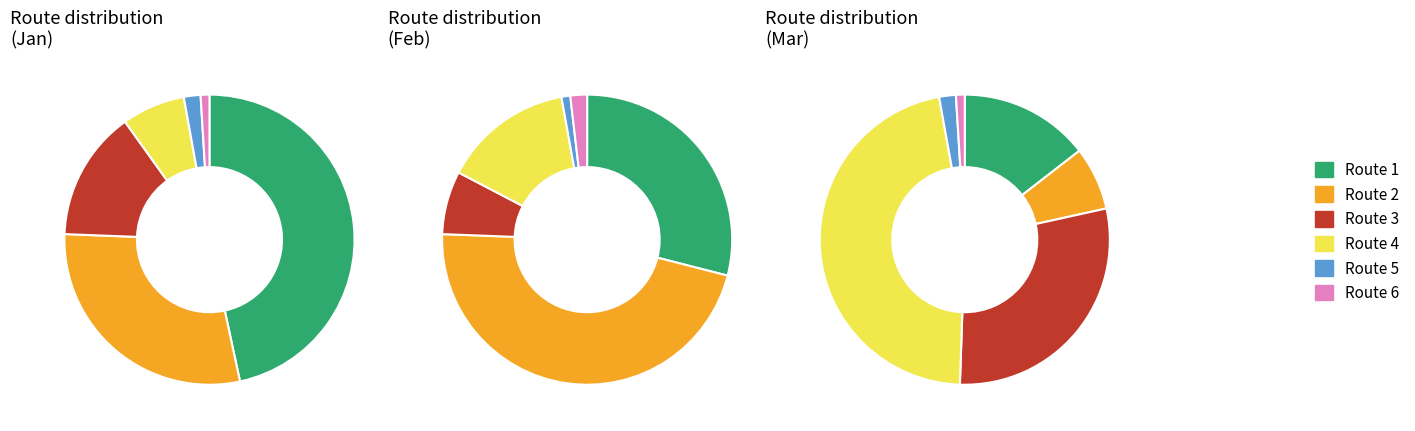

What is the ratio of the value at 1 to the value at 2?

1.6